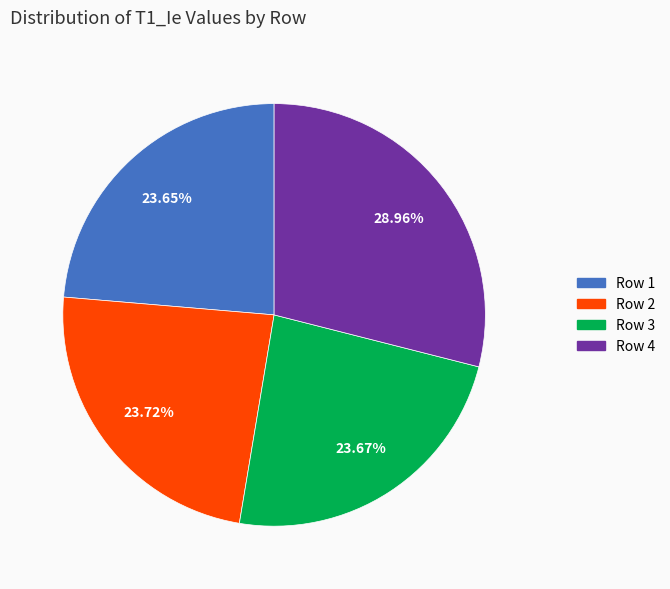

Combined, do Row 1 and Row 3 account for over 50%?

No